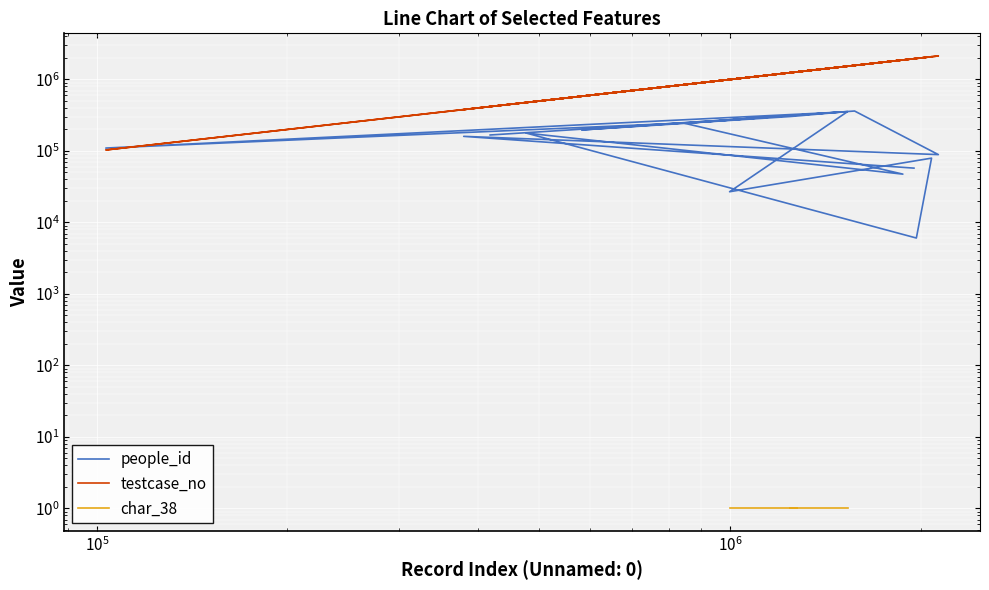

Where do testcase_no and people_id first cross each other?

$\mathdefault{10^{5}}$ and $\mathdefault{10^{6}}$